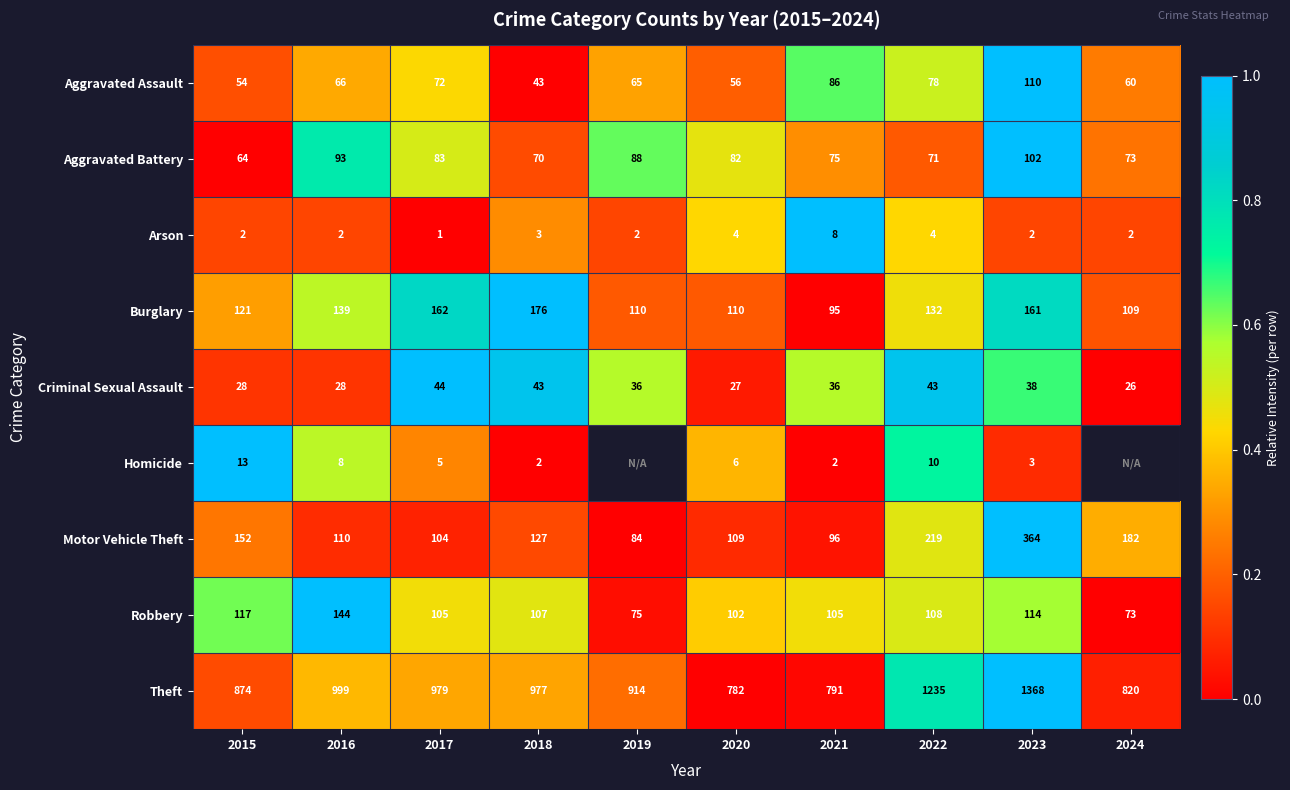

Is the value of Burglary at 2018 greater than the value of Theft at 2024?

No